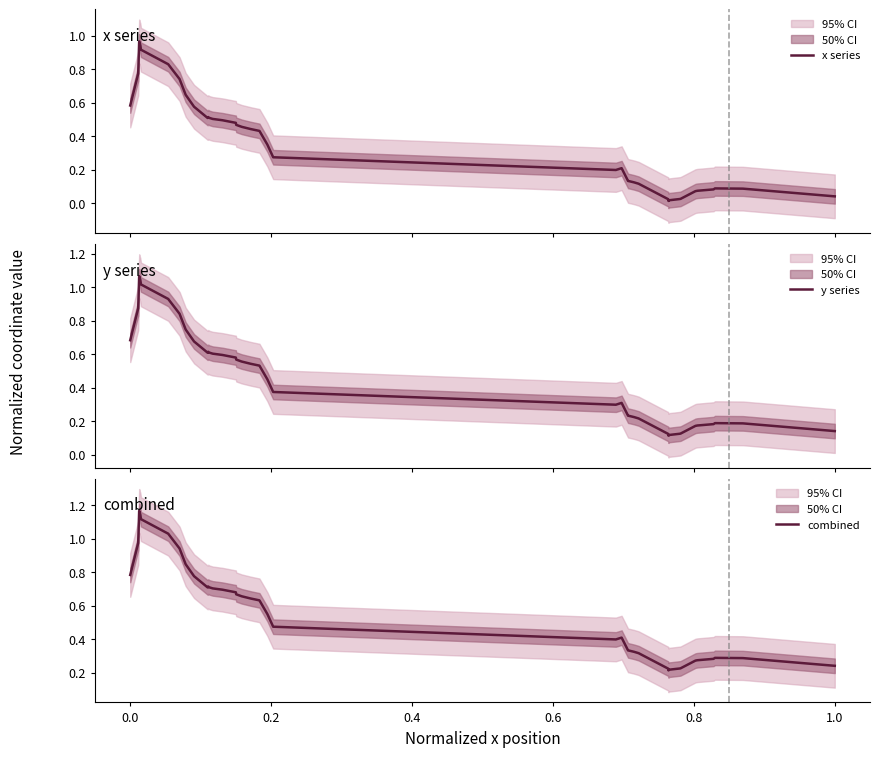

The y series series shows 1.3 at 0.0. True or false?

False